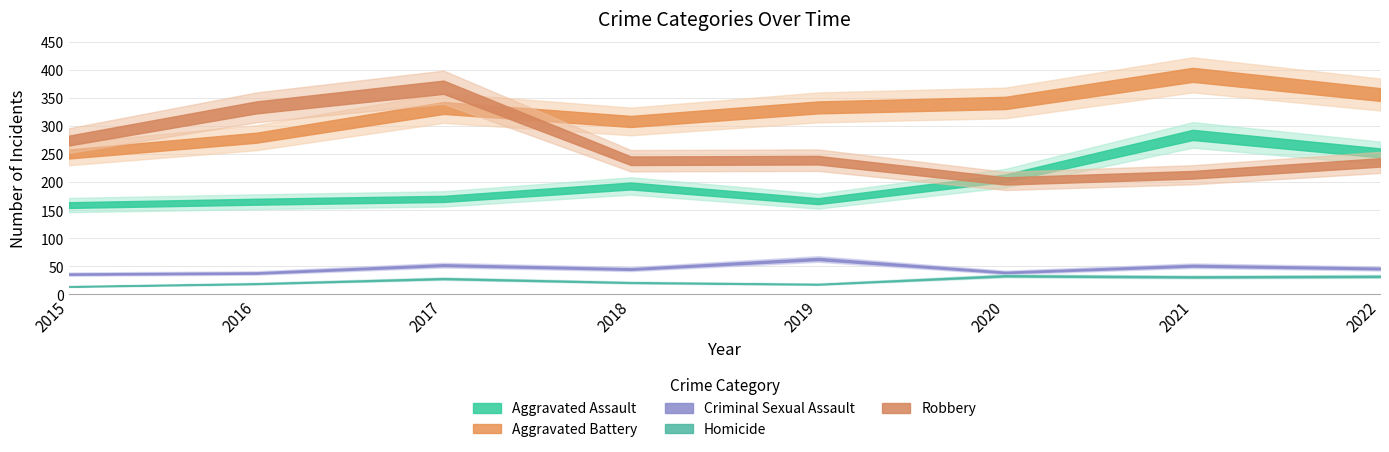

Where does the Homicide series first go above 28?

2020